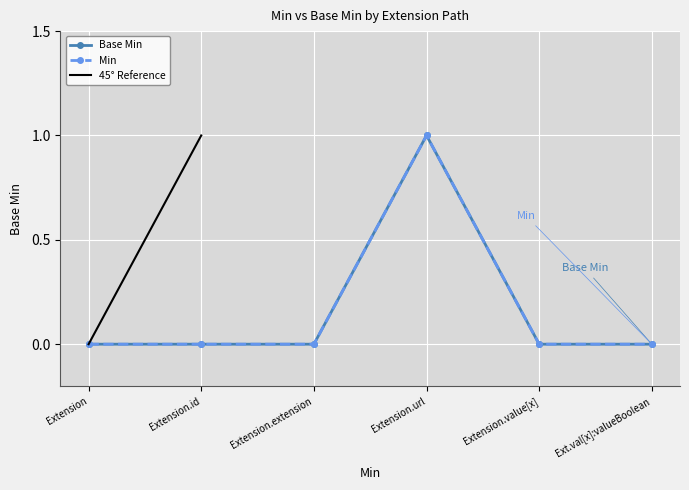

Which series has the largest range (max minus min)?

Min